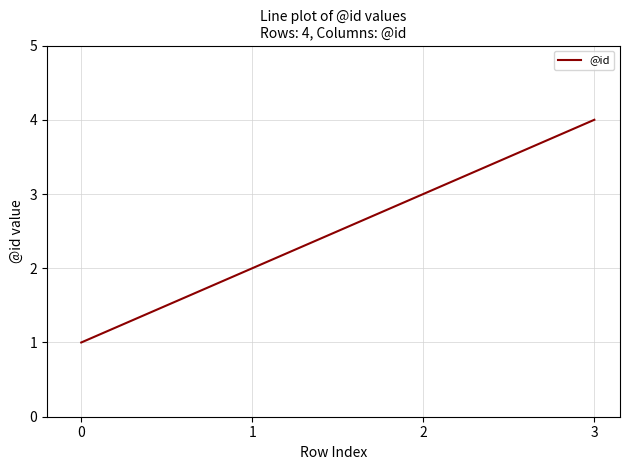

How many series are shown in this chart?

1